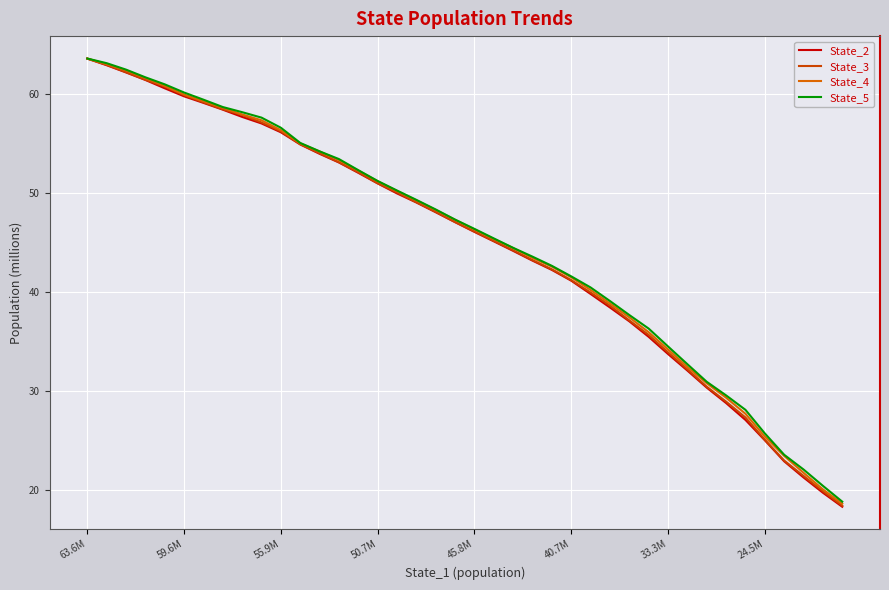

At which label does State_2 first exceed 47?

63.6M